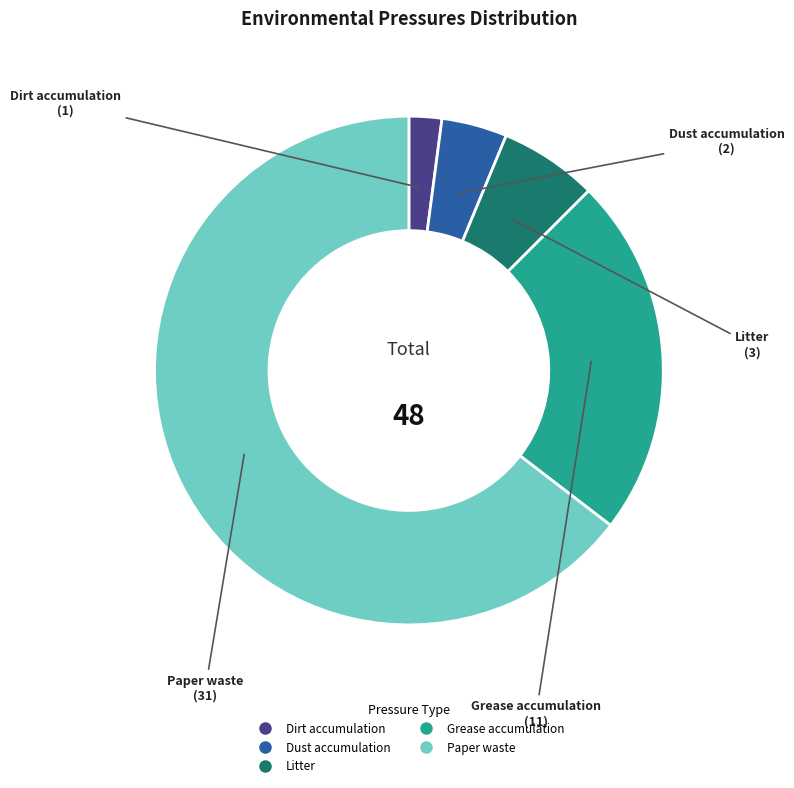

Which category accounts for the majority?

Paper waste